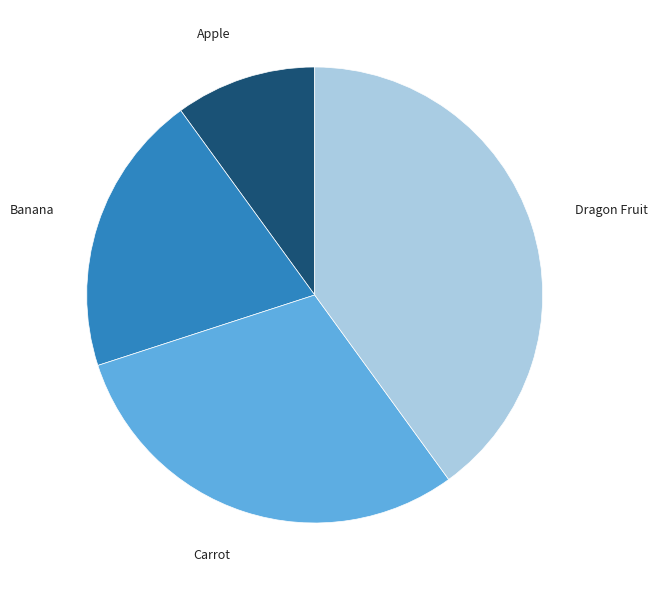

What is the smallest slice in the pie chart?

Apple